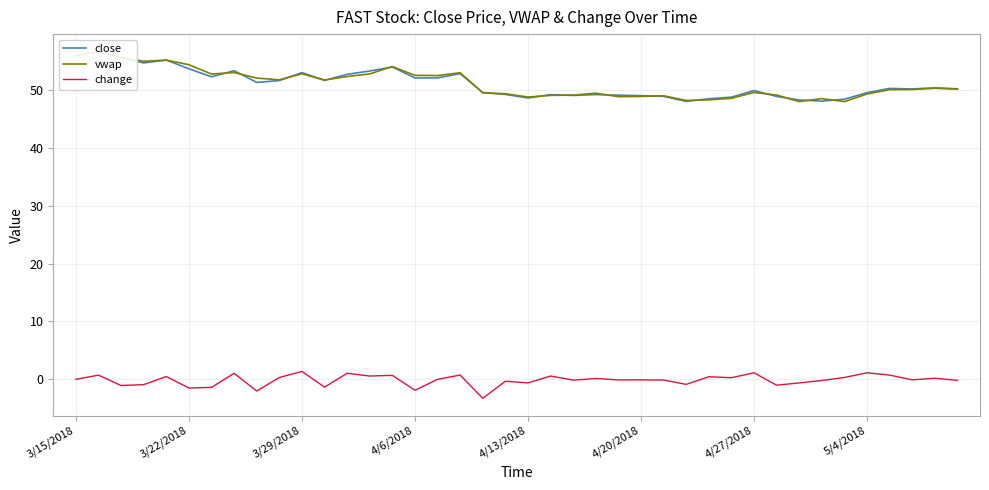

What is the lowest value of the close series?

48.0